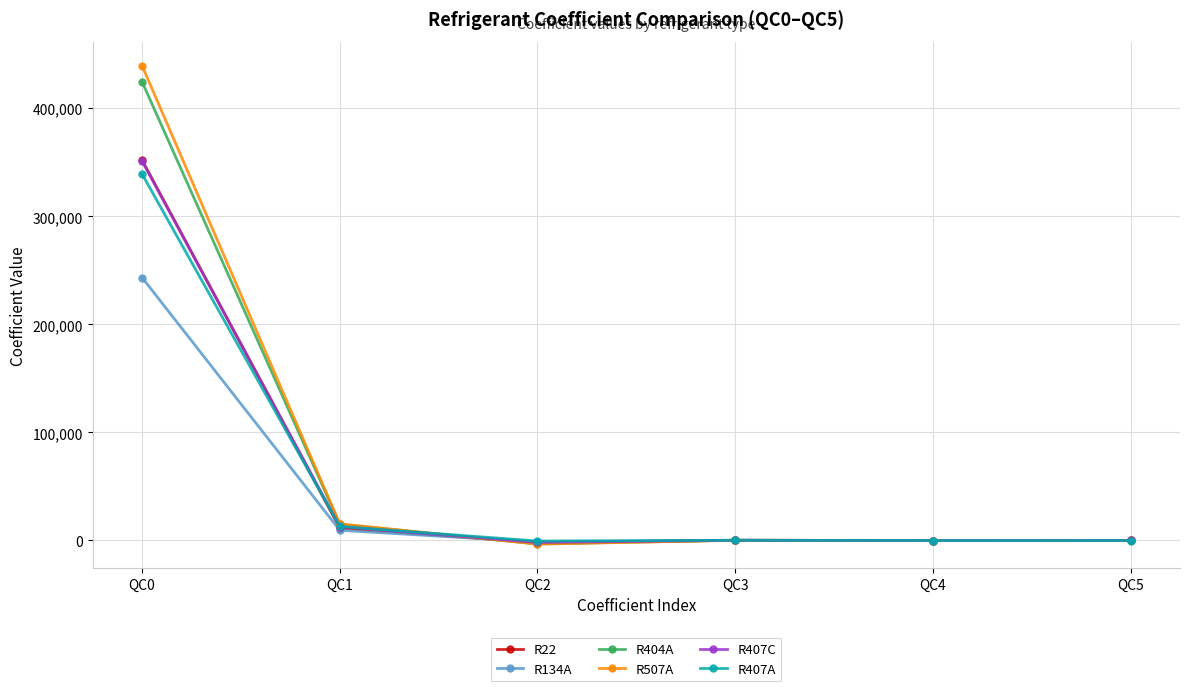

Does the chart display data point markers on the line(s)?

Yes